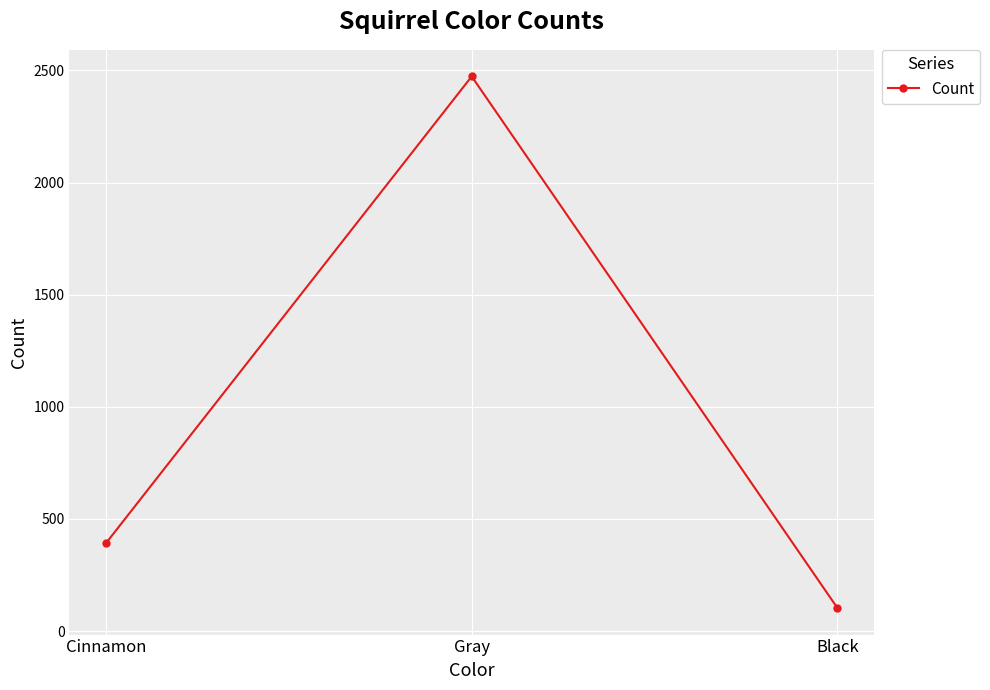

Count the values in the range 103 to 2473.

3